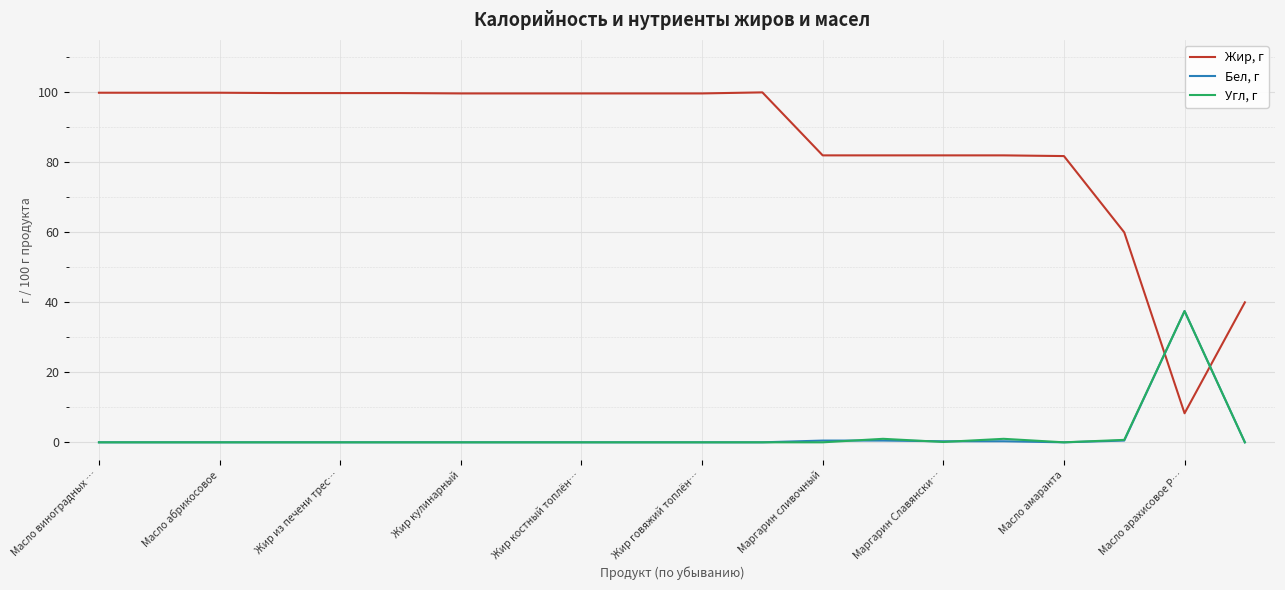

Which series has the largest total across all categories?

Жир, г